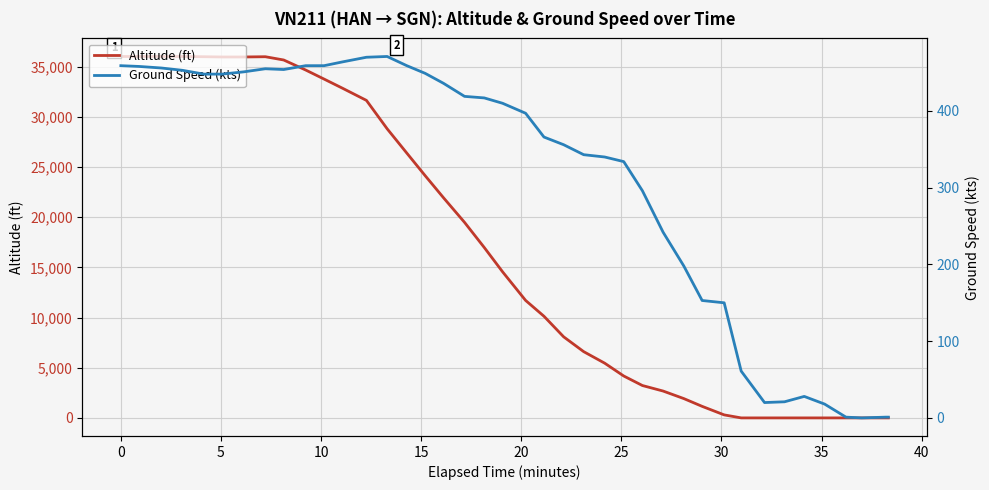

How many positive values does the ground_speed series have?

39